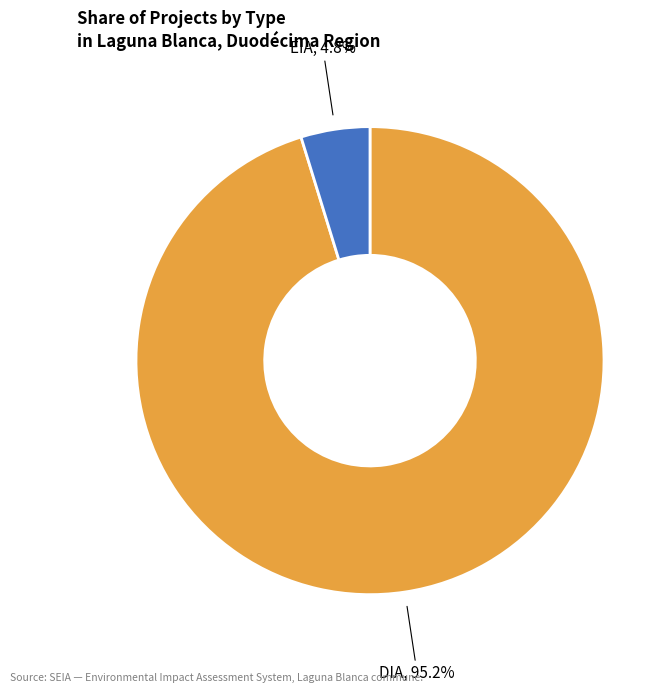

Is there a majority slice in this chart?

Yes